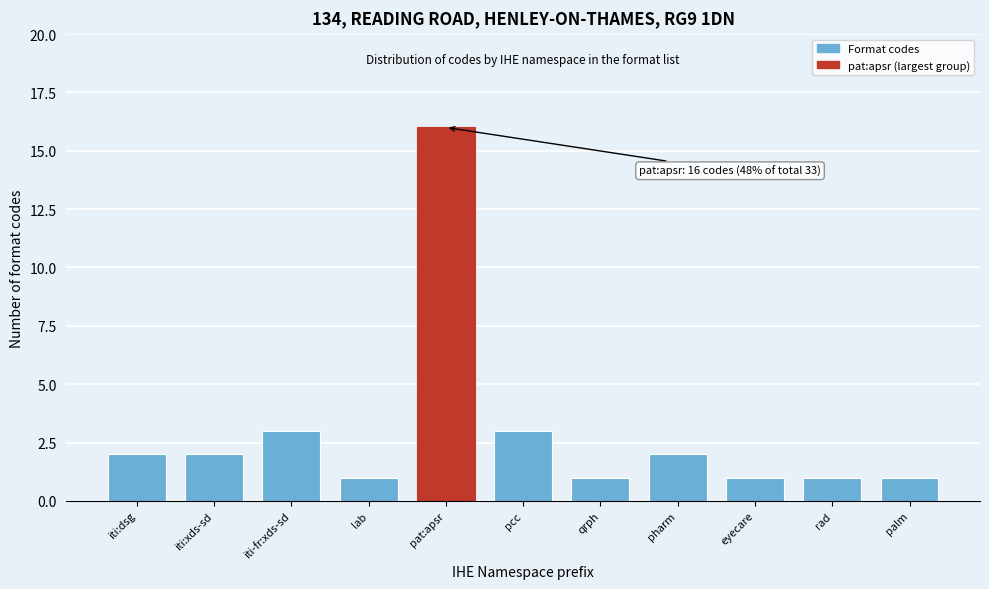

Reading left to right, transcribe all the data shown in this chart.

iti:dsg=2	iti:xds-sd=2	iti-fr:xds-sd=3	lab=1	pat:apsr=16	pcc=3	qrph=1	pharm=2	eyecare=1	rad=1	palm=1